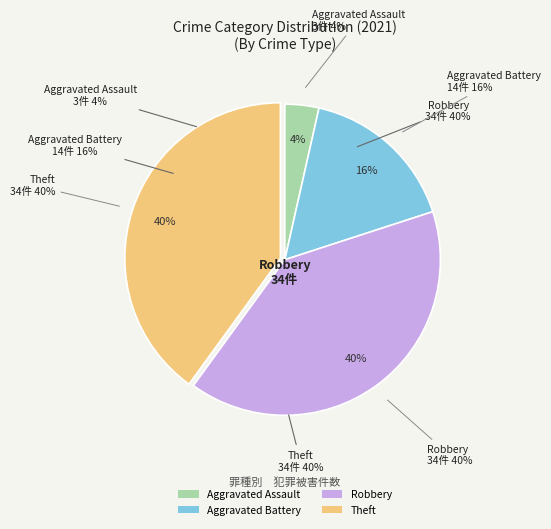

How many segments does this pie chart have?

4